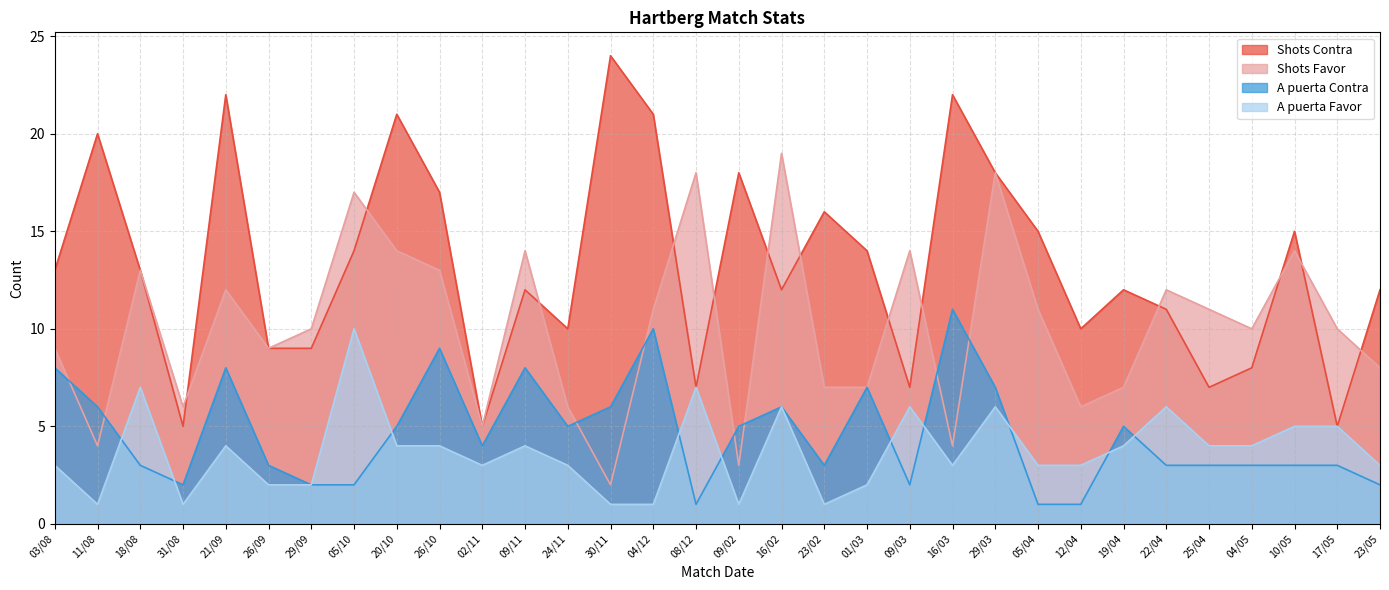

Which series has the widest spread of values?

Shots Contra